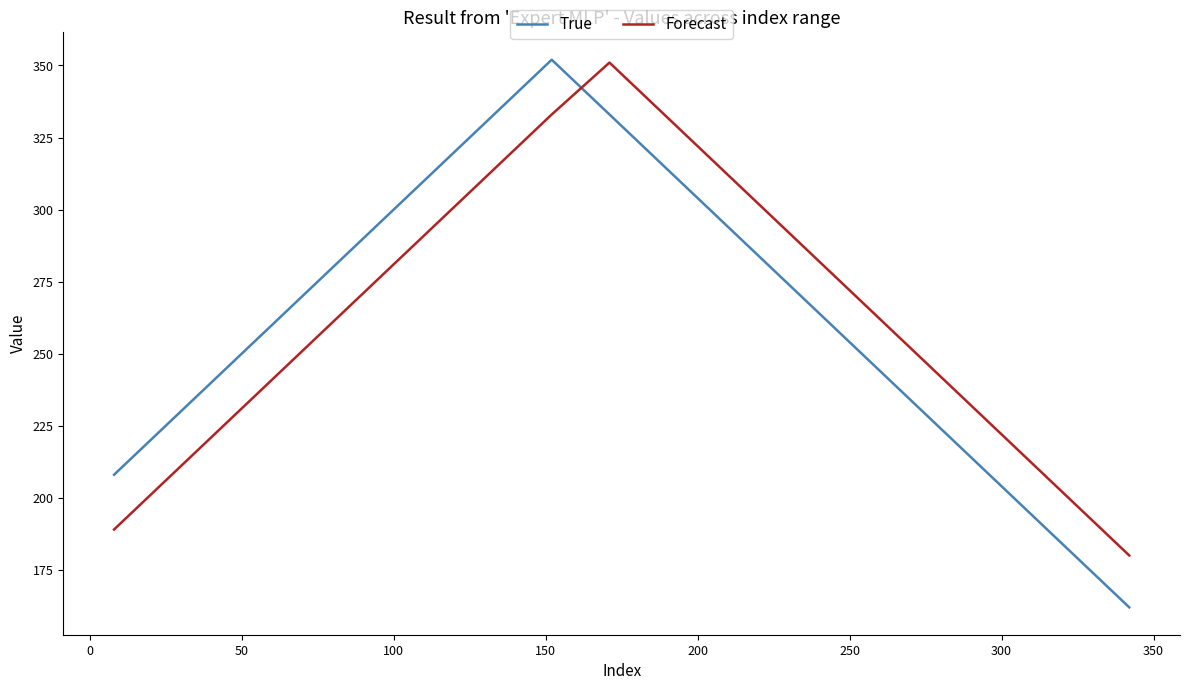

What is the average value of the Forecast series?

263